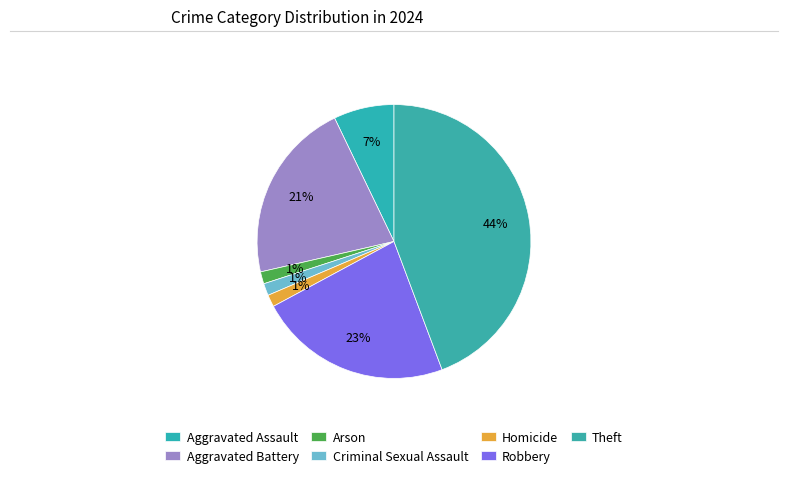

Is there any slice that represents more than half of the pie?

No